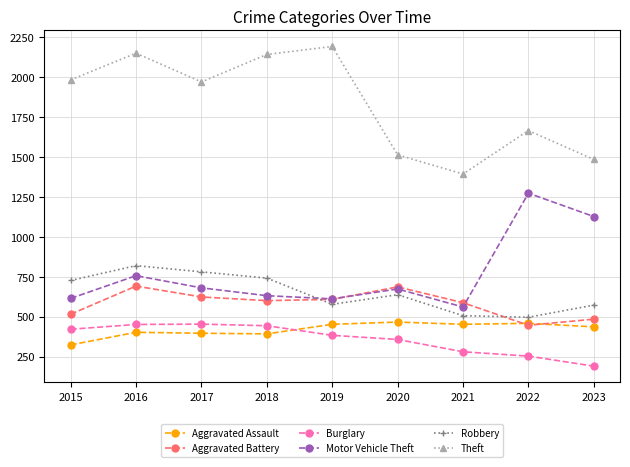

What is the minimum value shown in the chart?

190